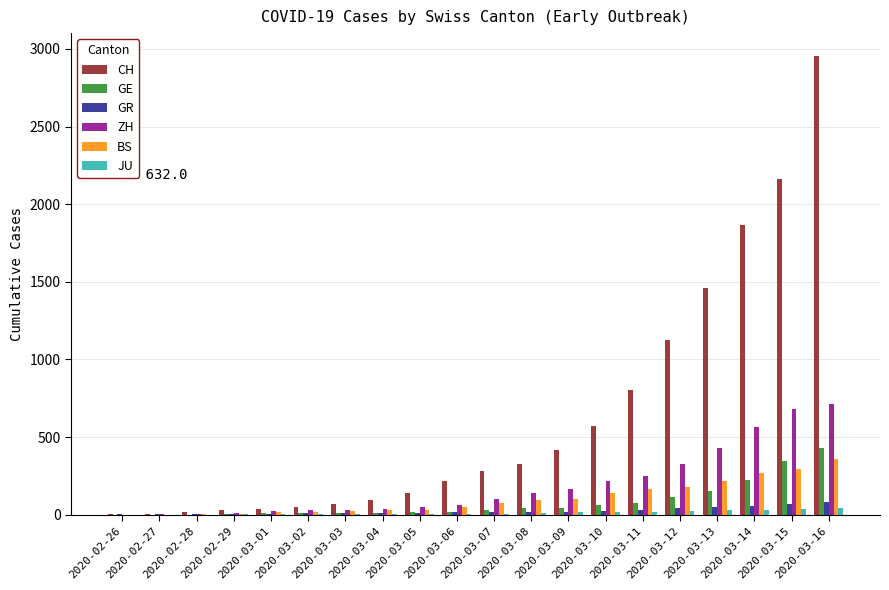

Are the bars horizontal?

No